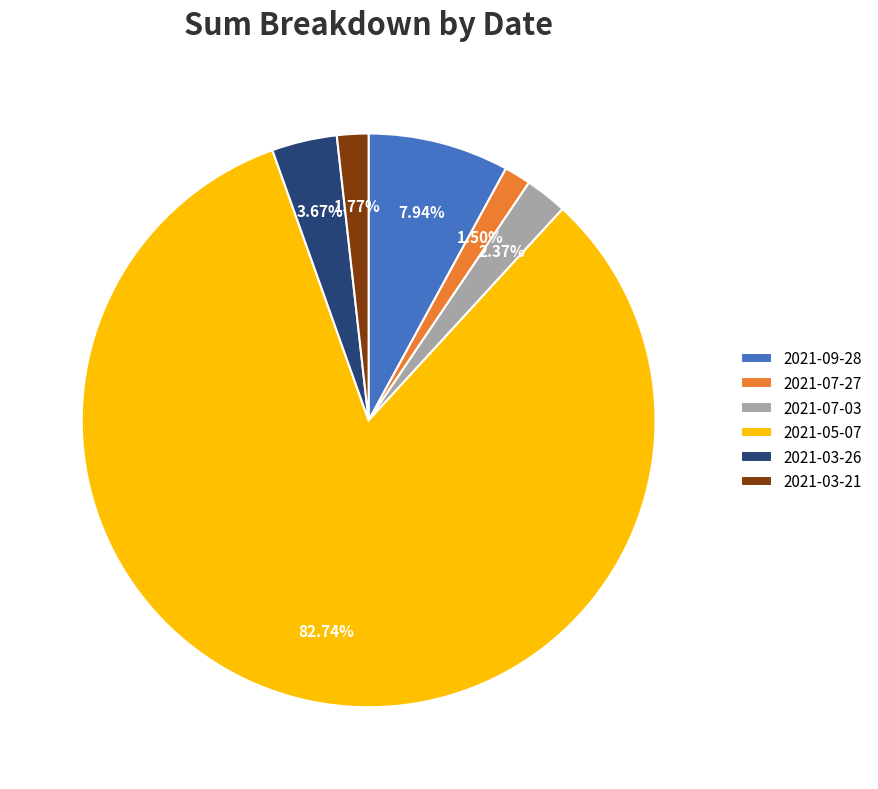

The 2021-03-21 slice represents 2% of the pie. True or false?

True